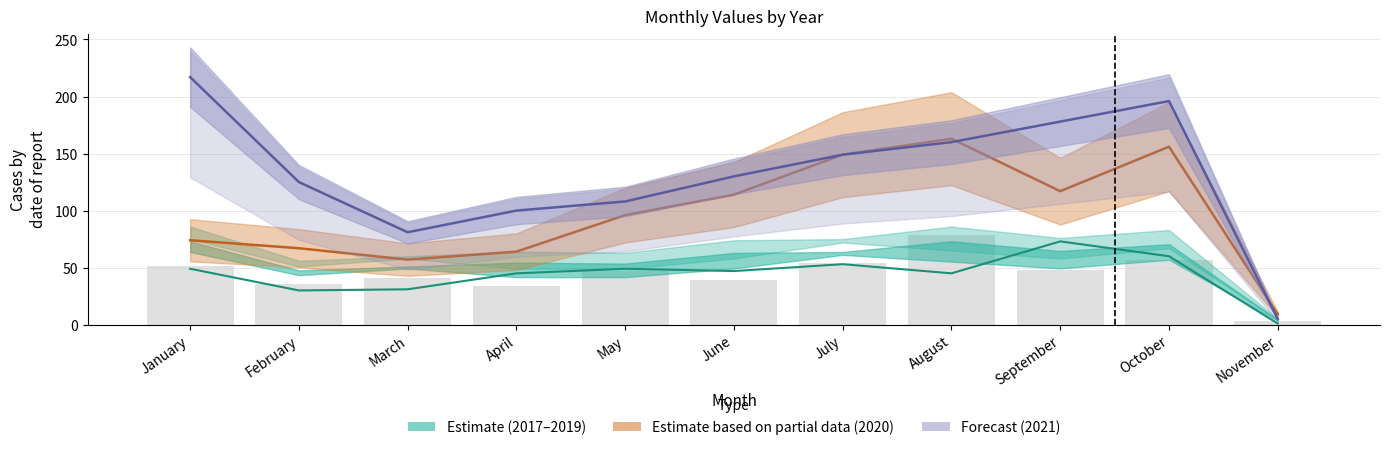

What is the total value across all series at November?

18